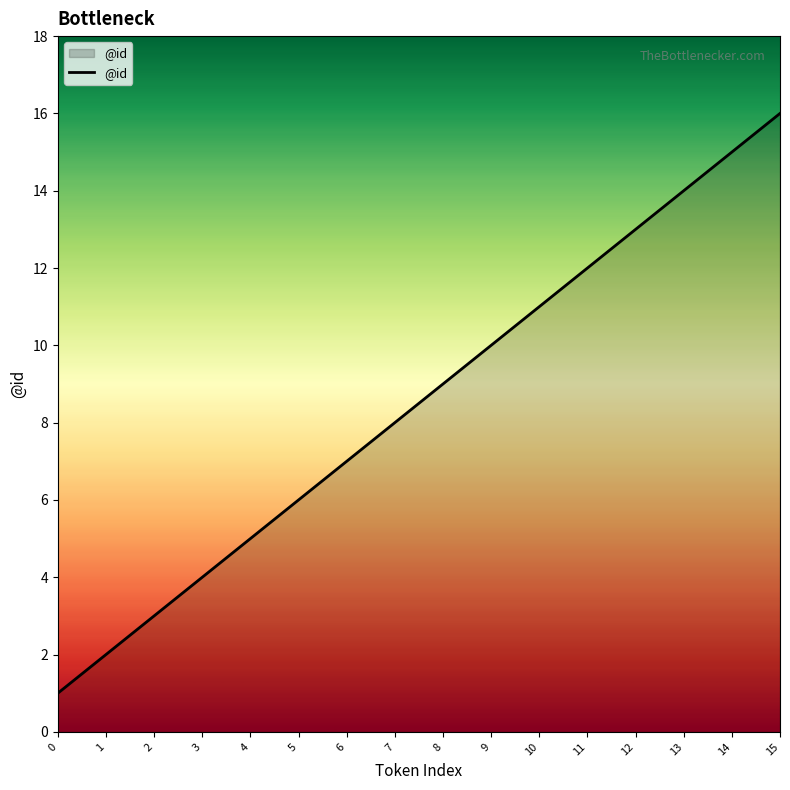

True or false: the data shows 2 at 2.

False